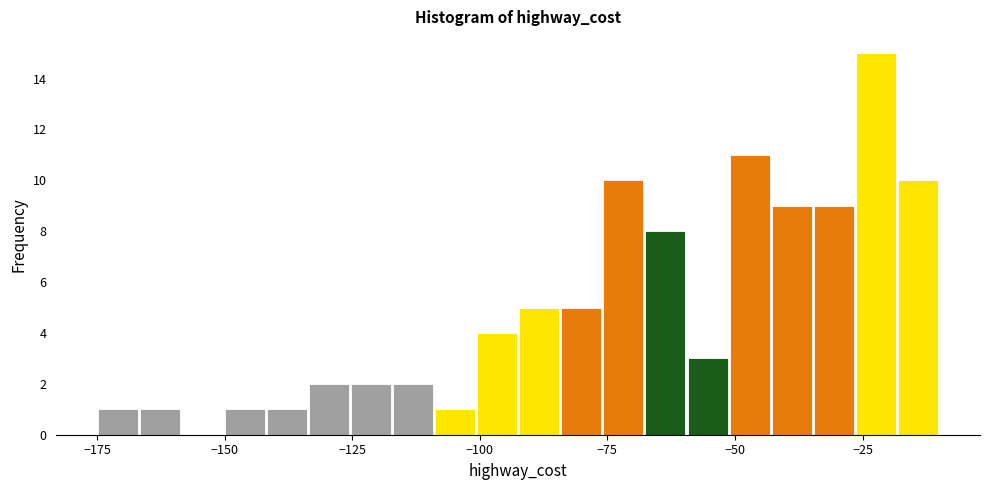

Read against the x-axis, roughly where is the centre of the tallest bar?

-20